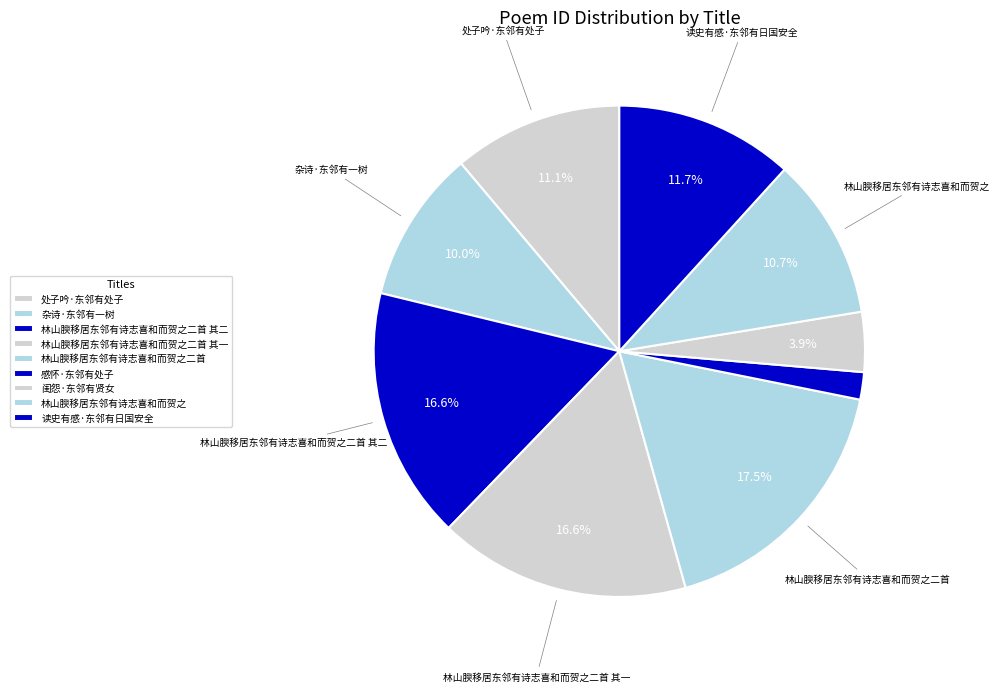

What percentage is NOT represented by 感怀·东邻有处子?

98.2%